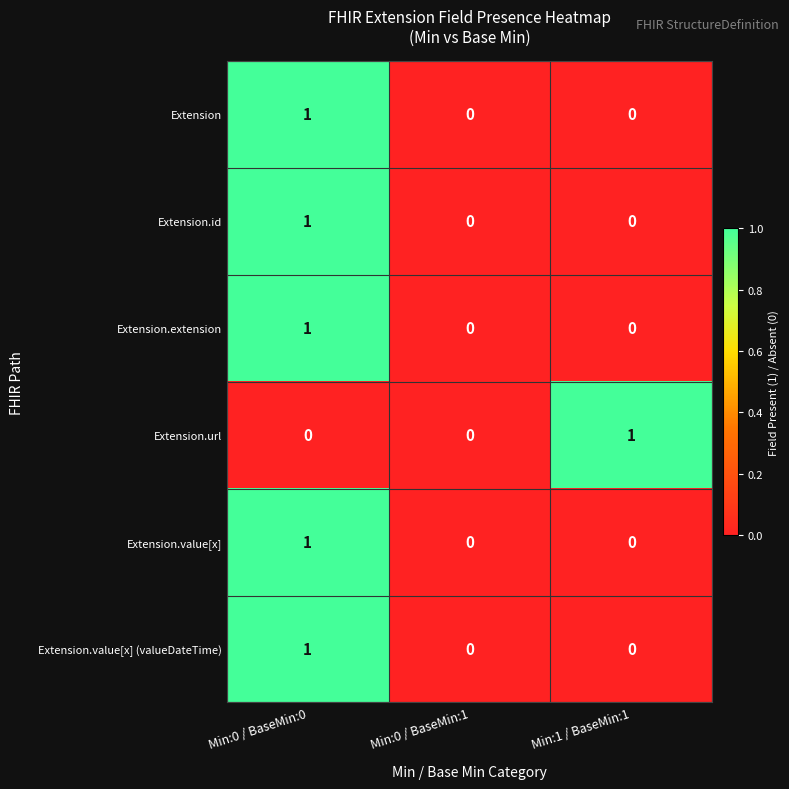

Is the value of Extension.value[x] (valueDateTime) at Min:0 / BaseMin:1 greater than the value of Extension.url at Min:1 / BaseMin:1?

No